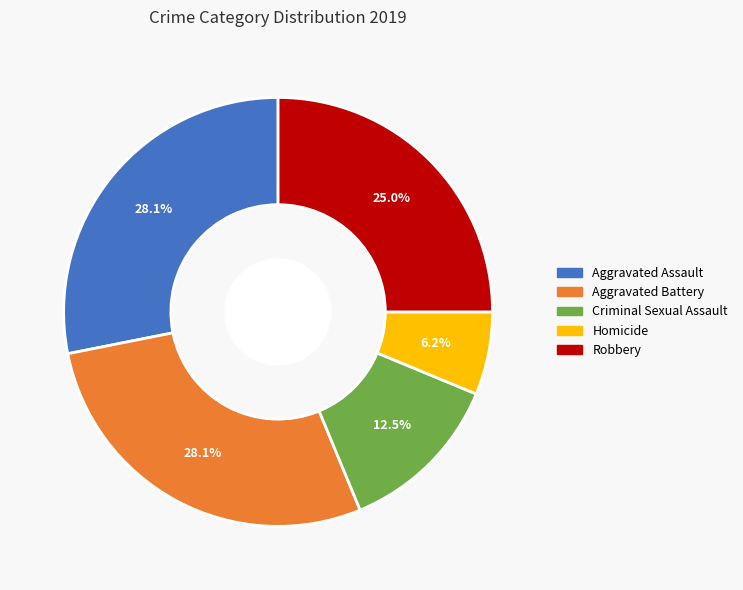

Approximately how many times larger is the value at Robbery compared to Criminal Sexual Assault?

2.0